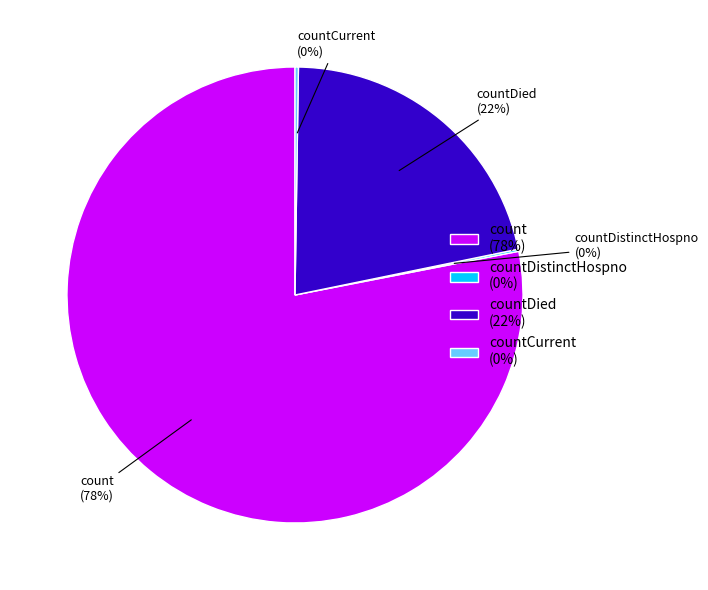

To the nearest percent, what is the combined percentage of count (78%) and countDied (22%)?

100%